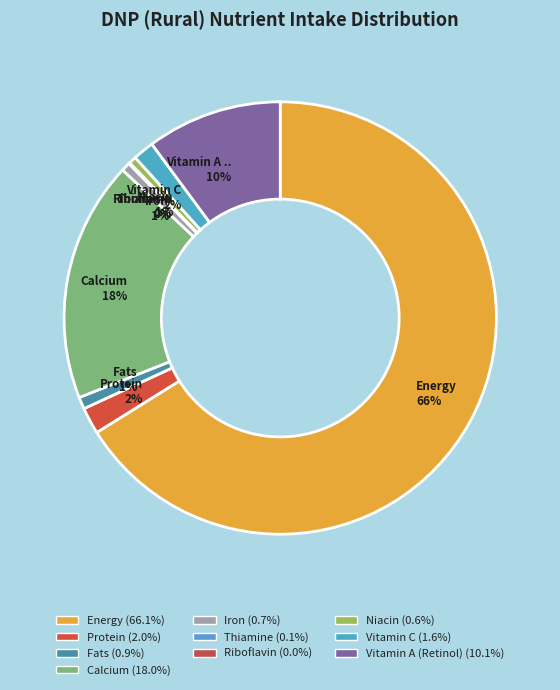

How many segments does this pie chart have?

10